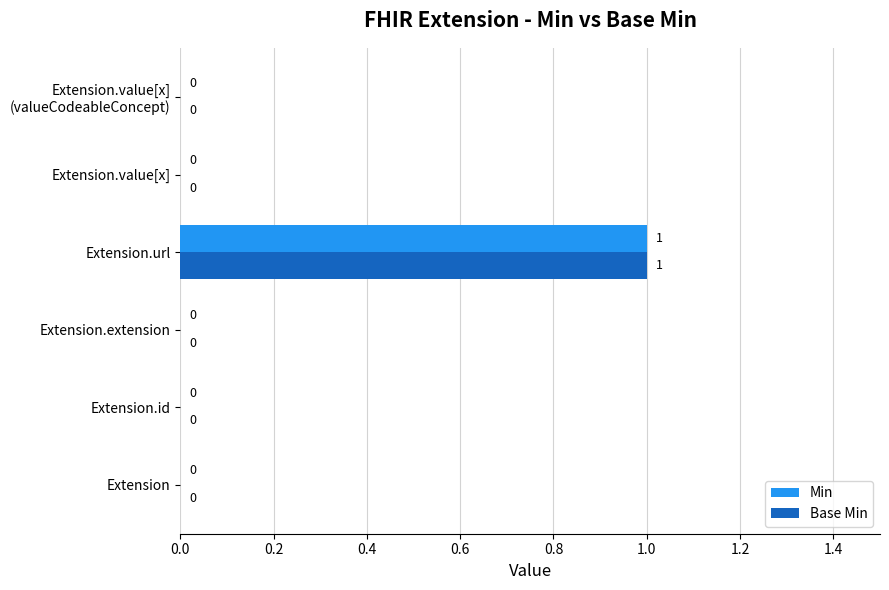

The Min series shows 0 at Extension. True or false?

True